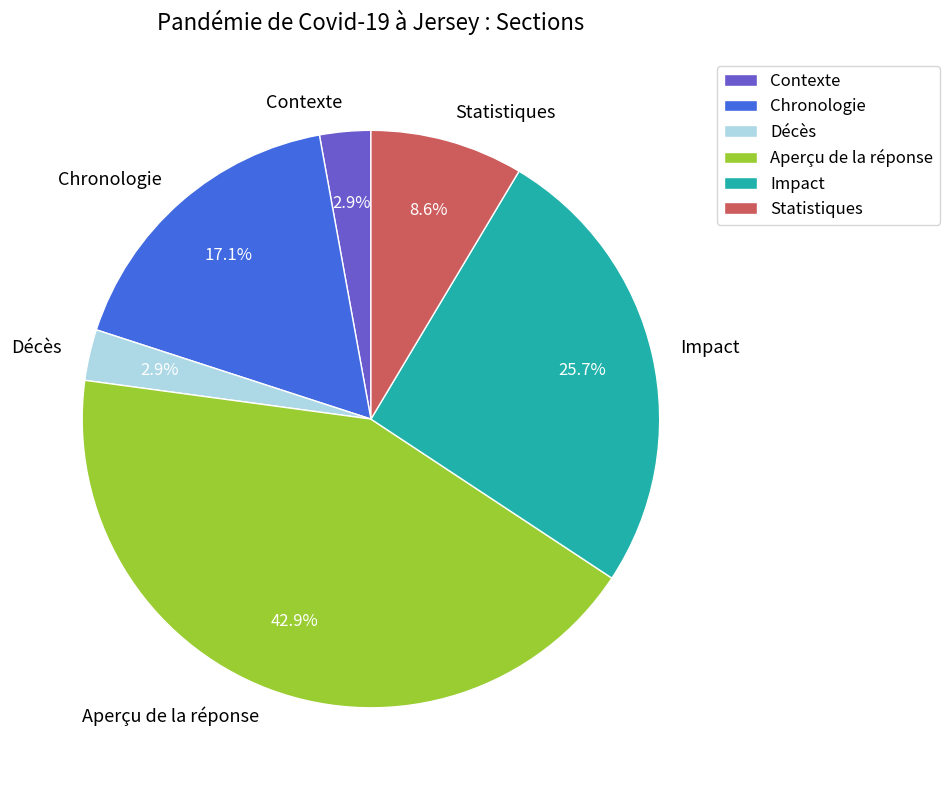

How many slices are in this pie chart?

6